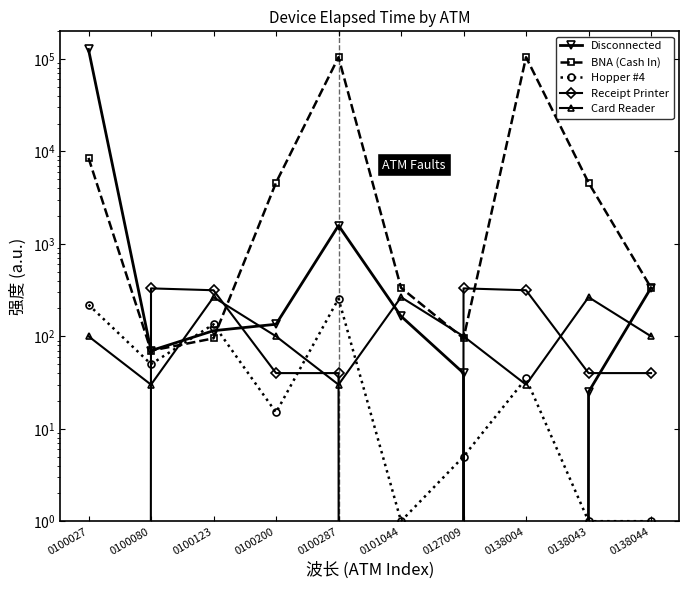

True or false: BNA (Cash In) has a value of 335 at 0101044.

True